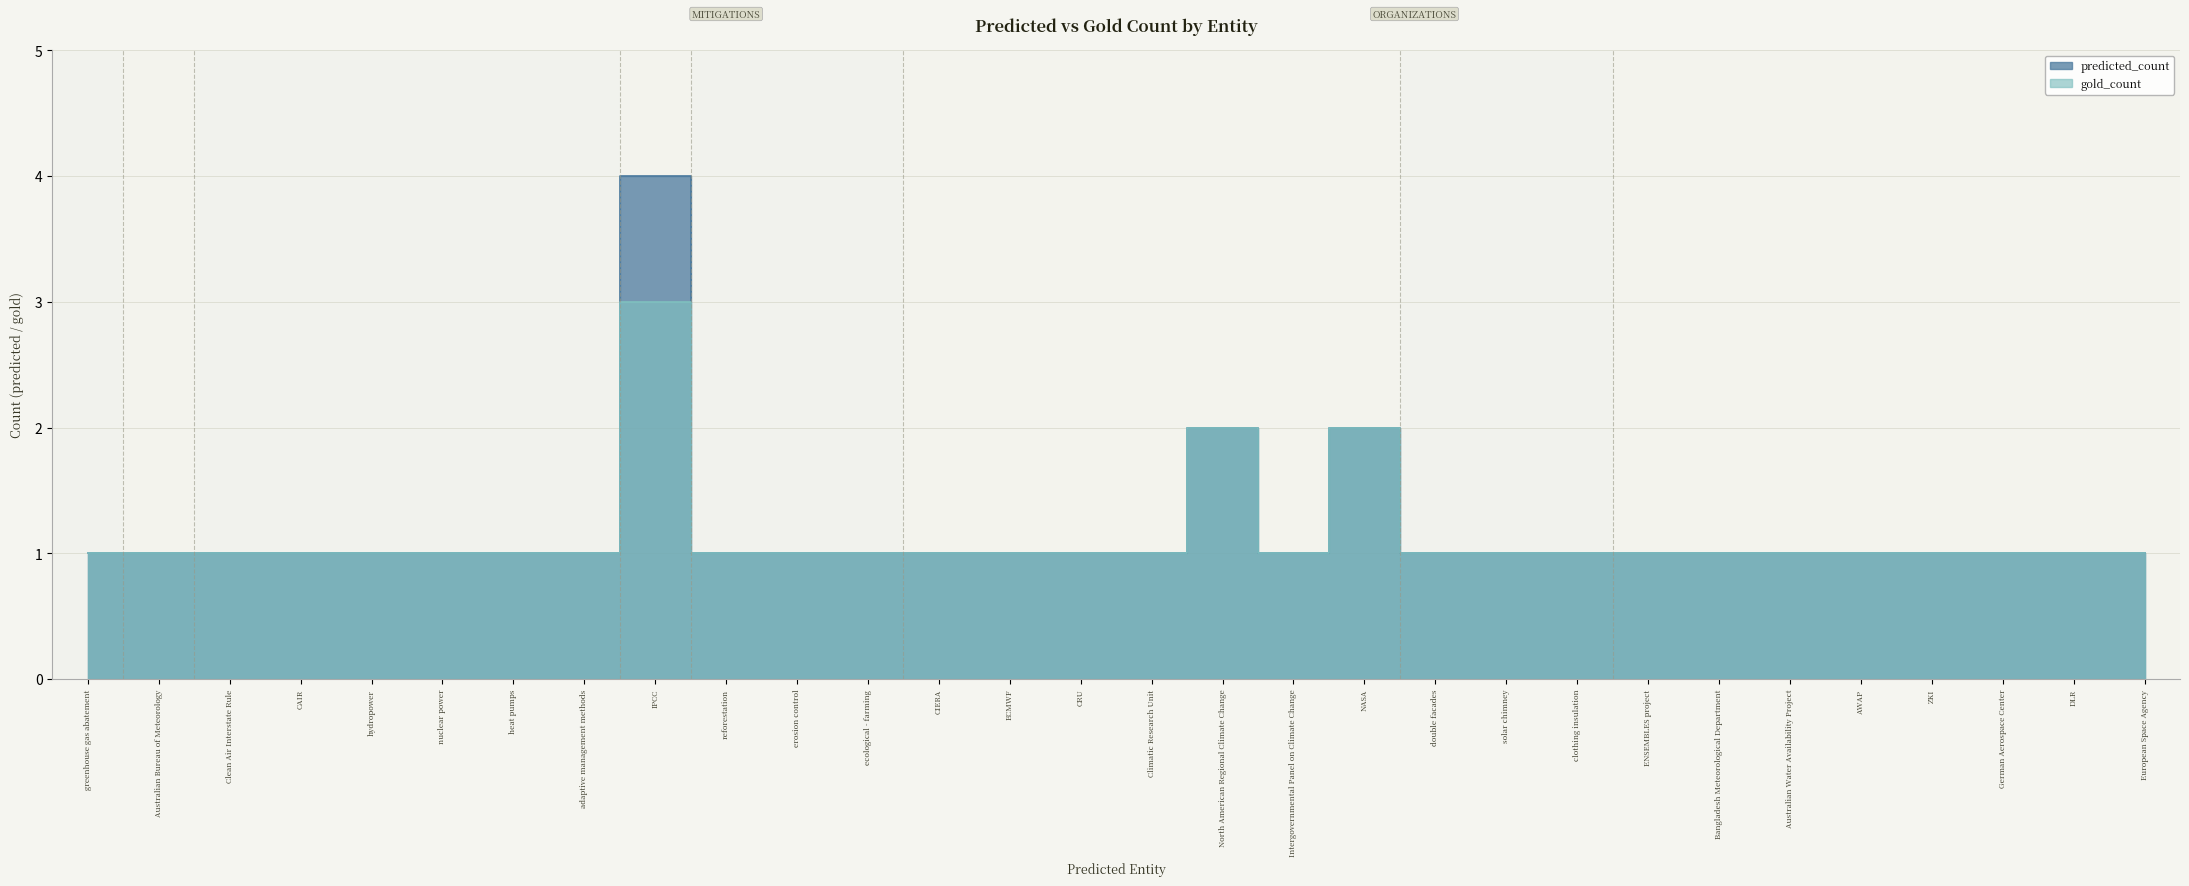

What is the label of the 21st point from the left?

solar chimney